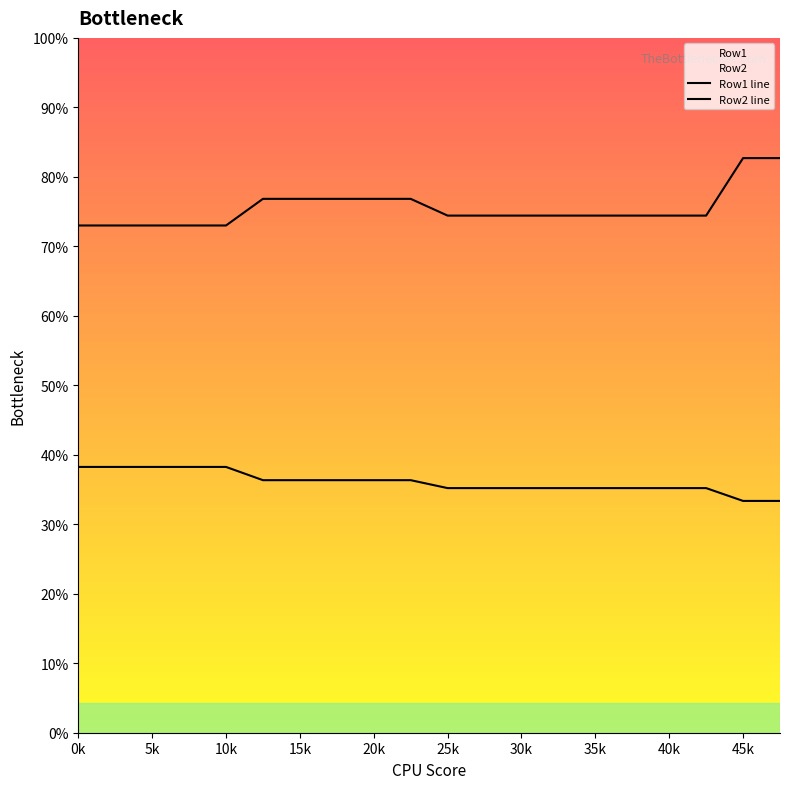

True or false: Row1 line has more than 0 interior local peaks.

False